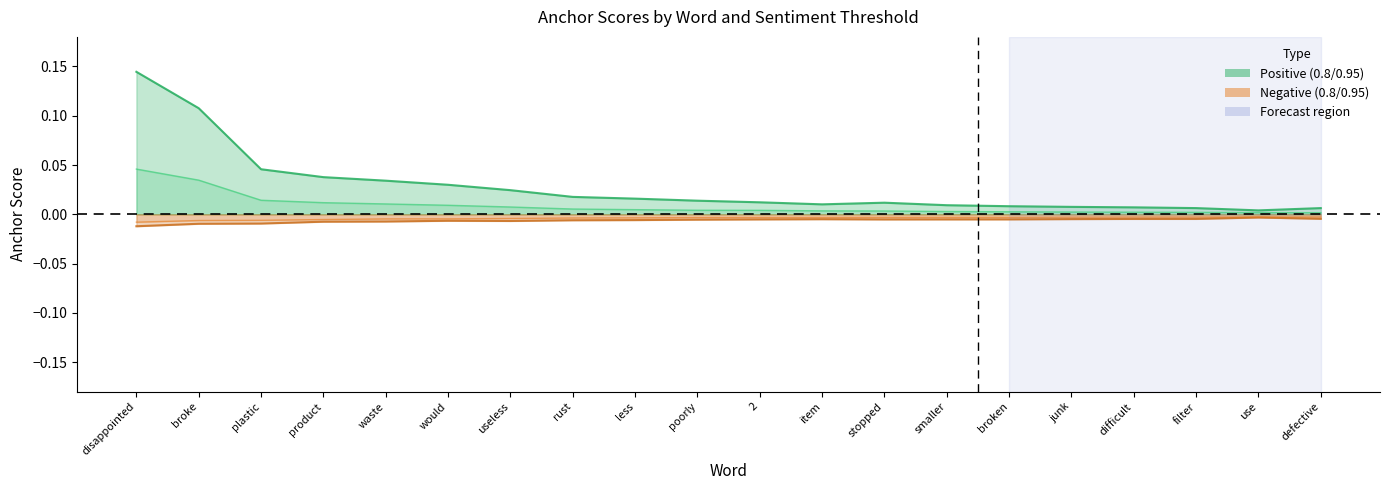

What is the label of the 19th point from the left?

use